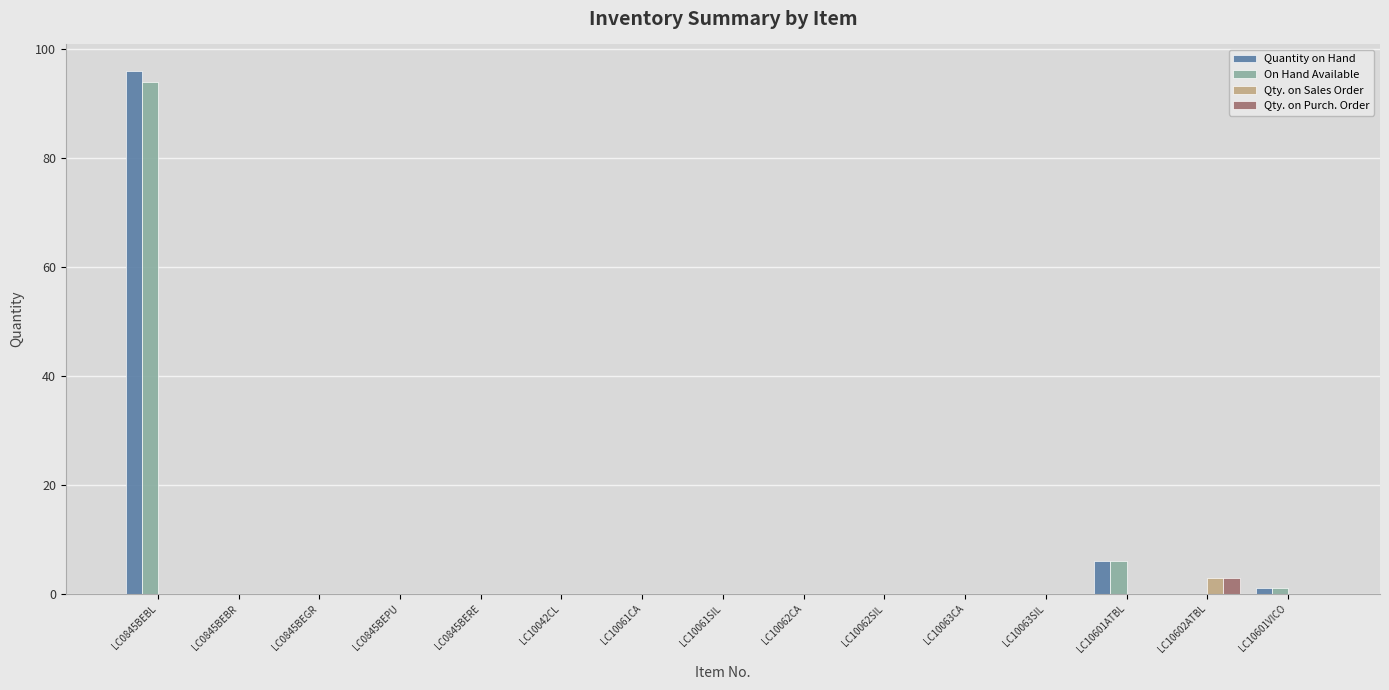

Where is On Hand Available nearest to the value 47?

LC10601ATBL